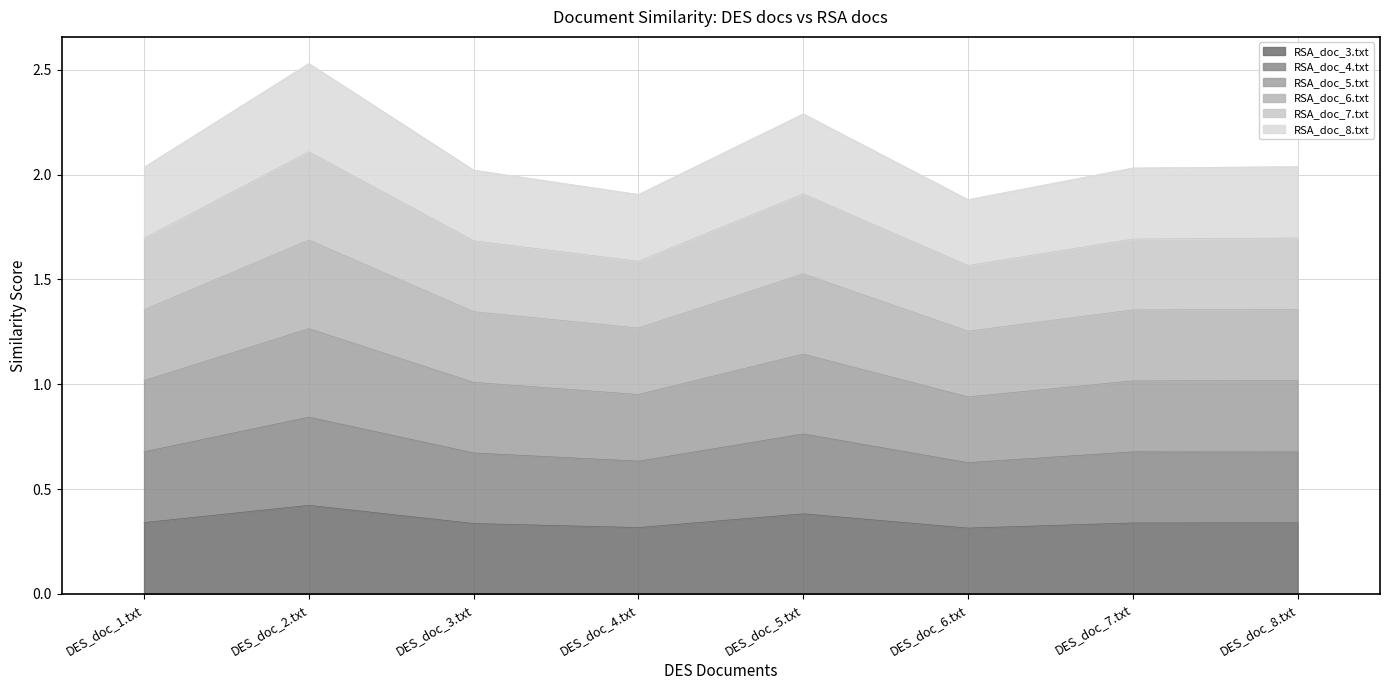

True or false: RSA_doc_3.txt has a value of 0.1 at DES_doc_6.txt.

False